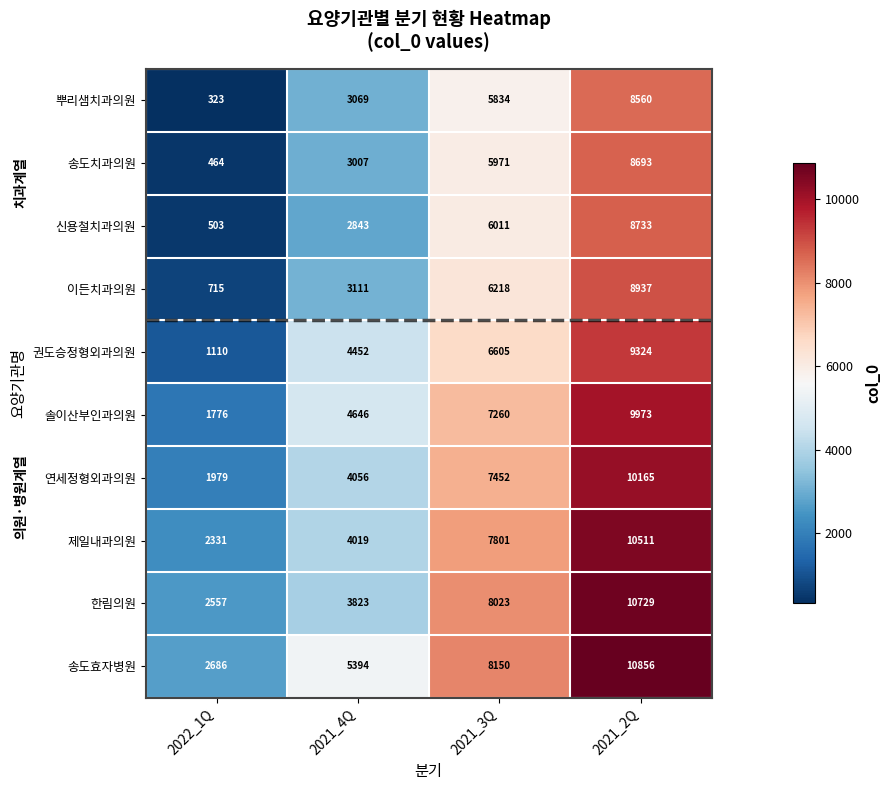

Which series has the largest total across all categories?

송도효자병원